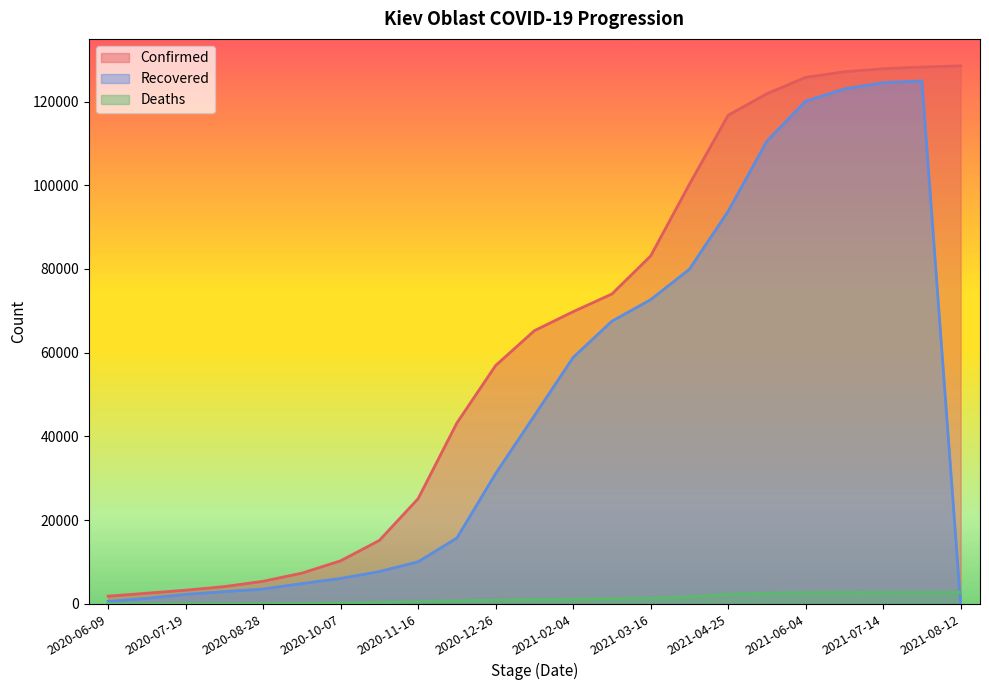

True or false: Recovered and Confirmed intersect in this chart.

False